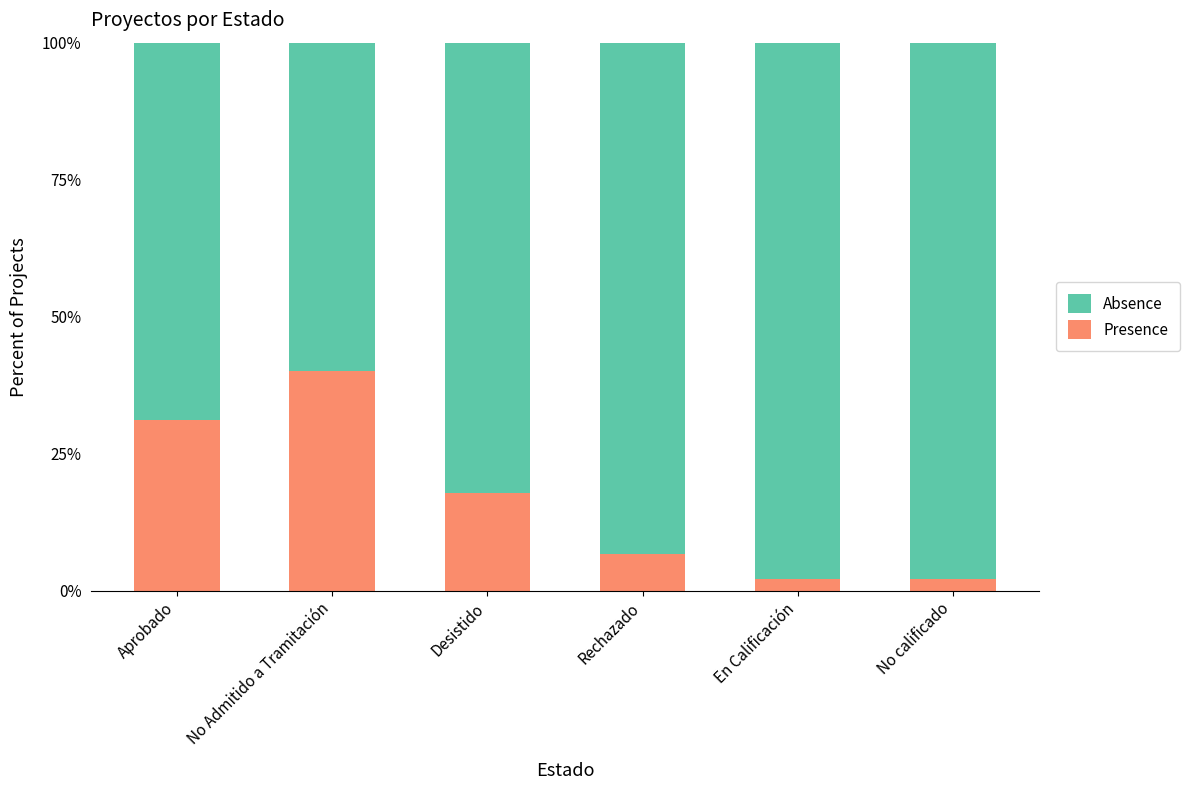

What is the approximate value of Presence at No Admitido a Tramitación?

40.0